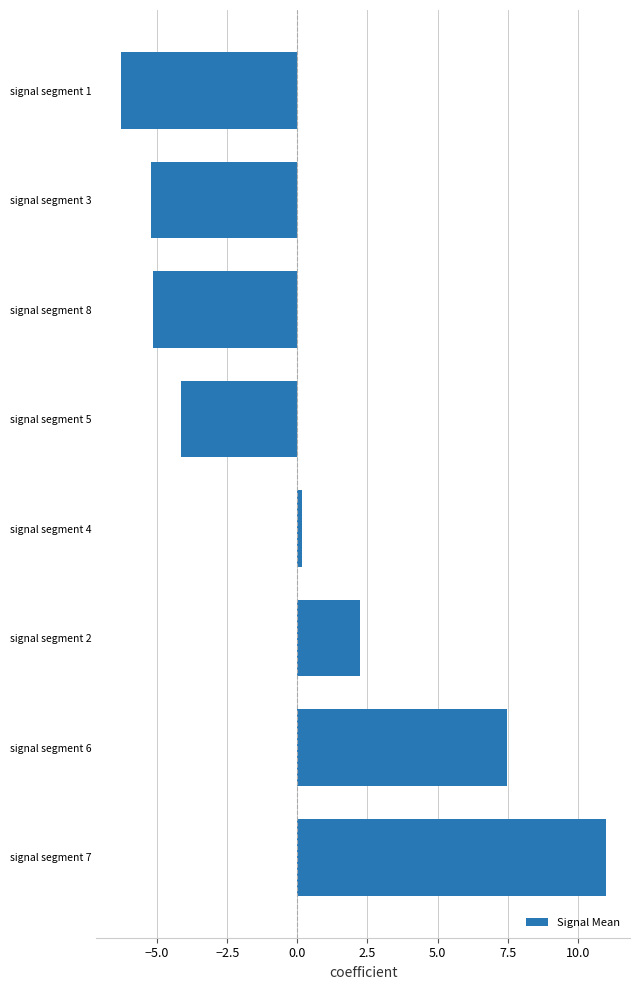

Does the chart contain stacked bars?

No